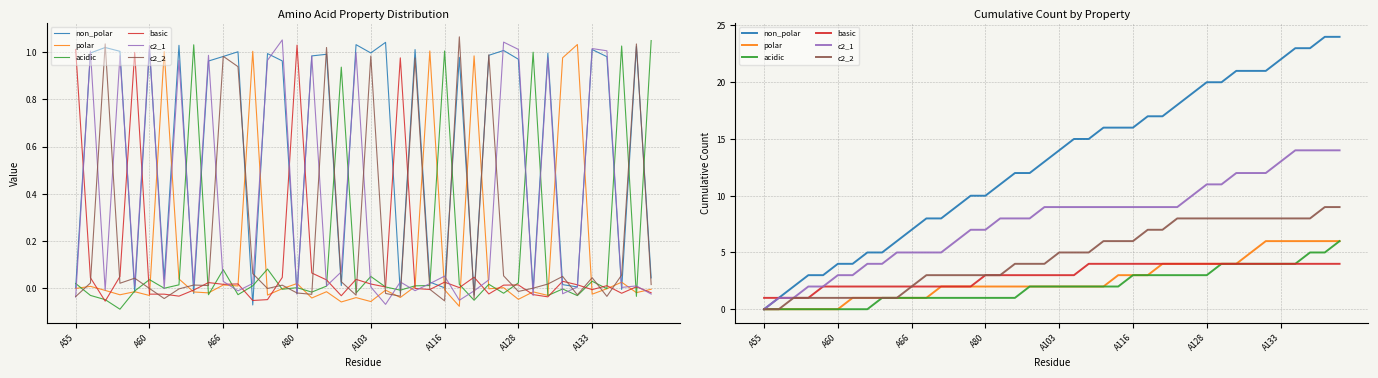

Which category has the lowest value in the polar series?

A55